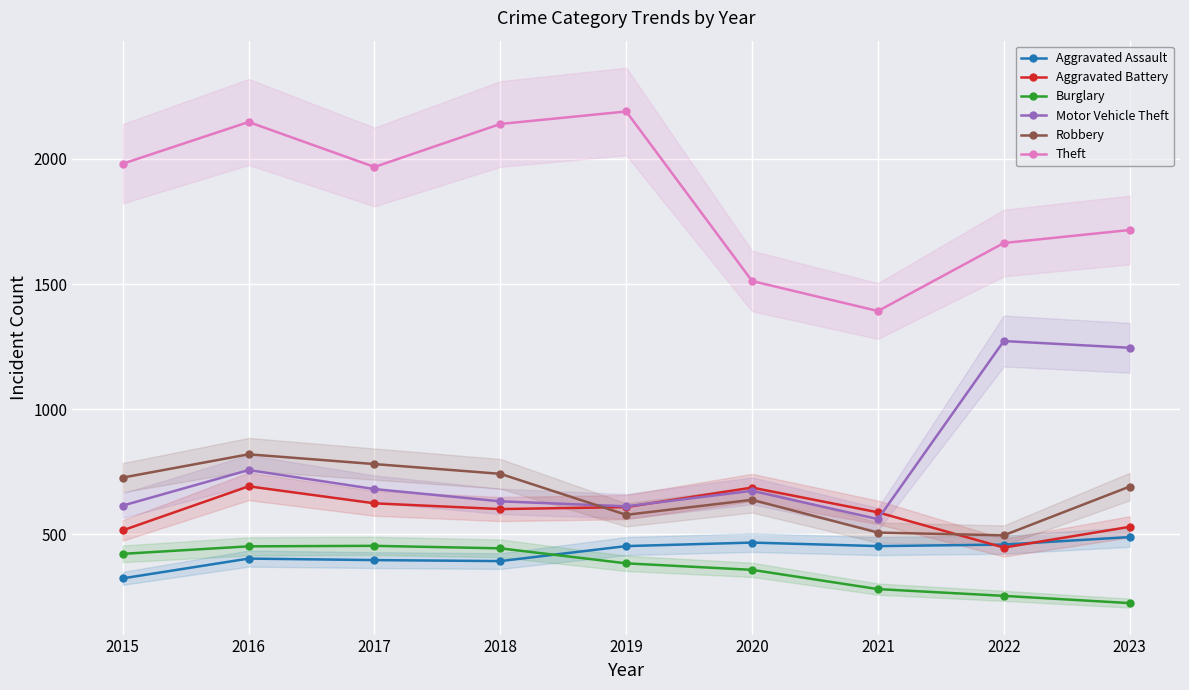

What is the highest value of the Robbery series?

819